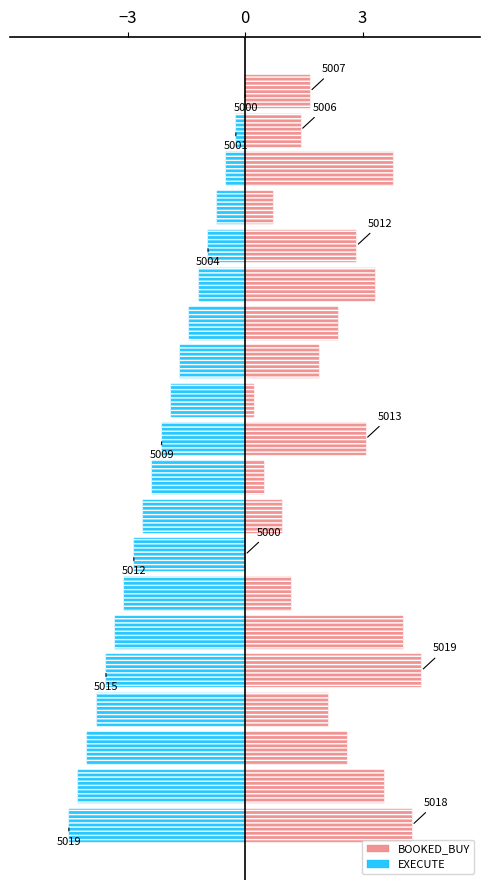

Which series has the largest range (max minus min)?

BOOKED_BUY